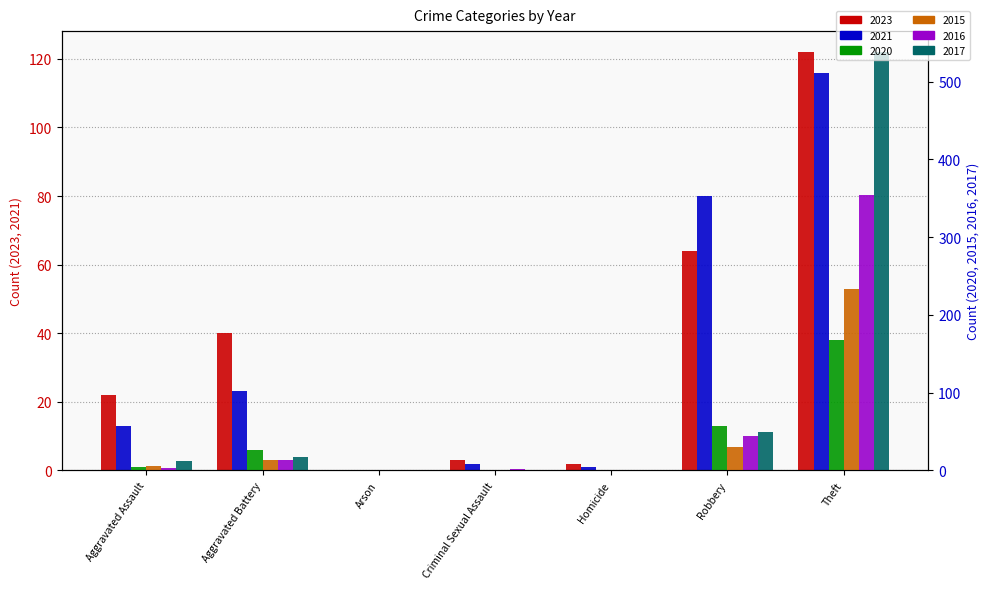

Between Aggravated Battery and Homicide, which series saw the biggest shift?

2023